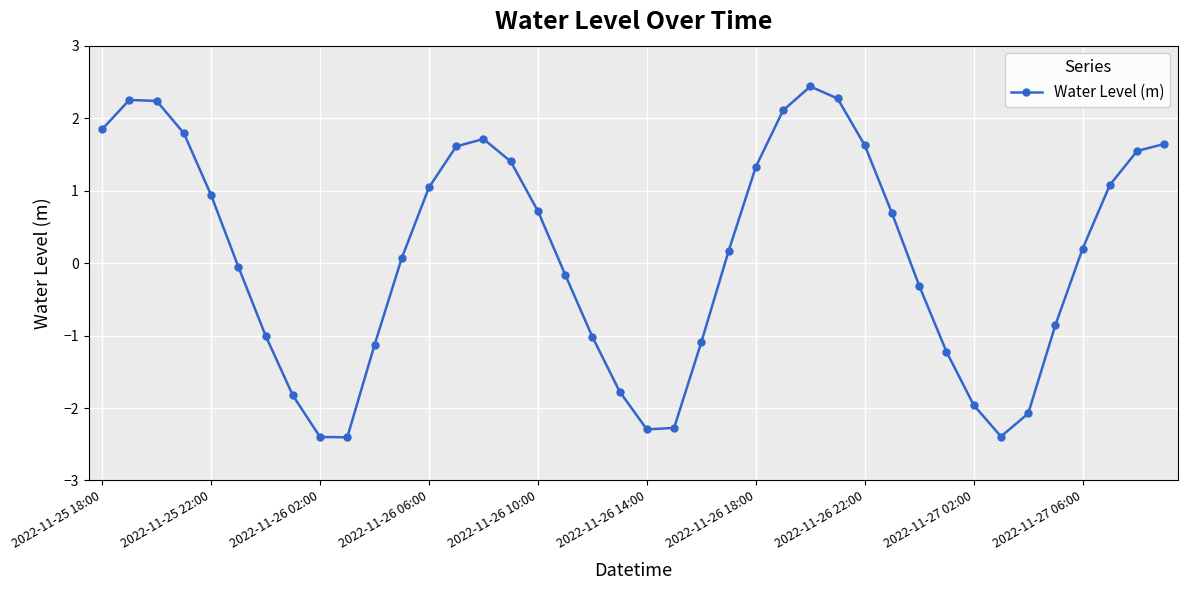

How many points are lower than both their immediate neighbors (excluding endpoints)?

3